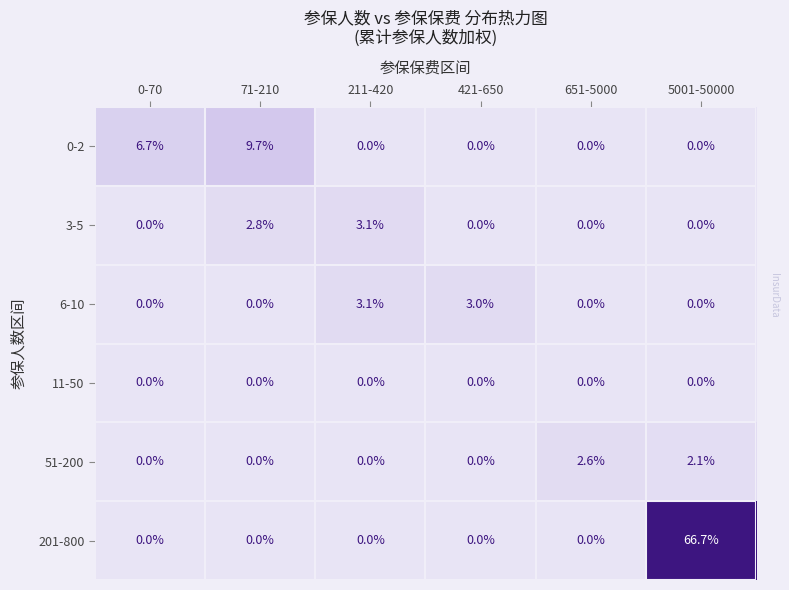

What is the maximum value shown in the chart?

66.7